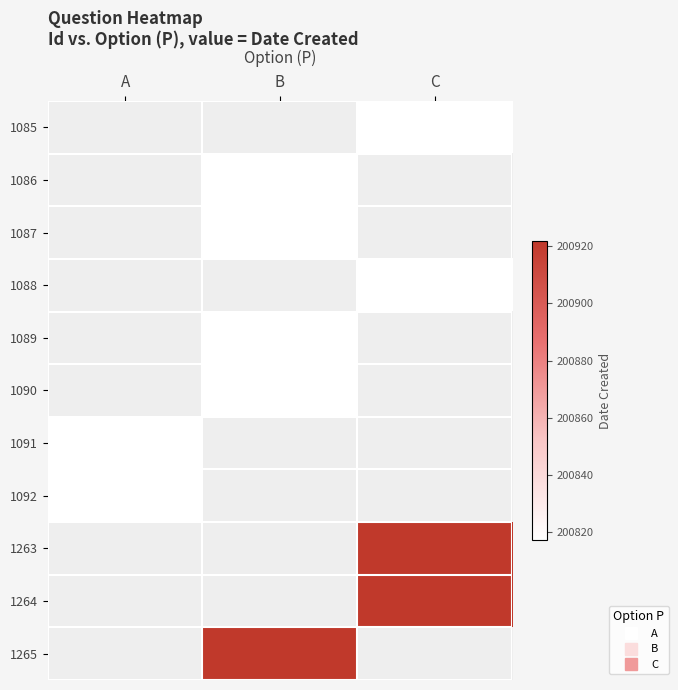

Which has a higher value, B or C?

C